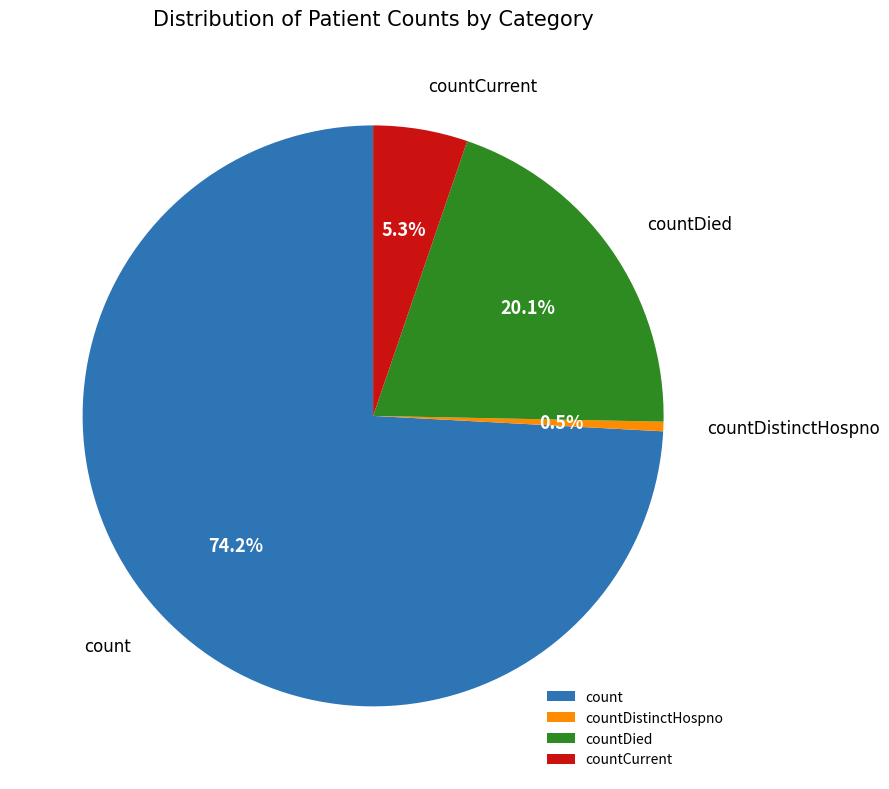

Does countDistinctHospno account for over 50% of the chart?

No